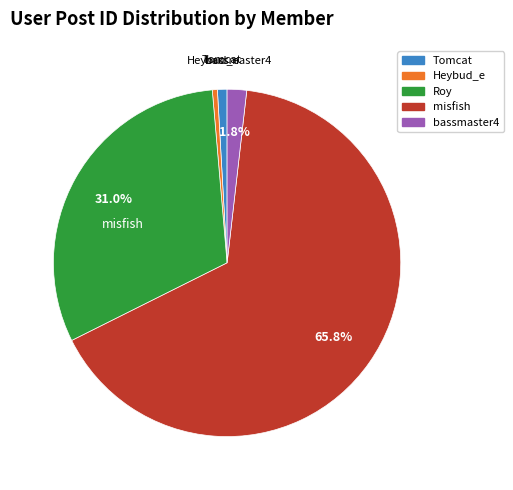

How many segments does this pie chart have?

5